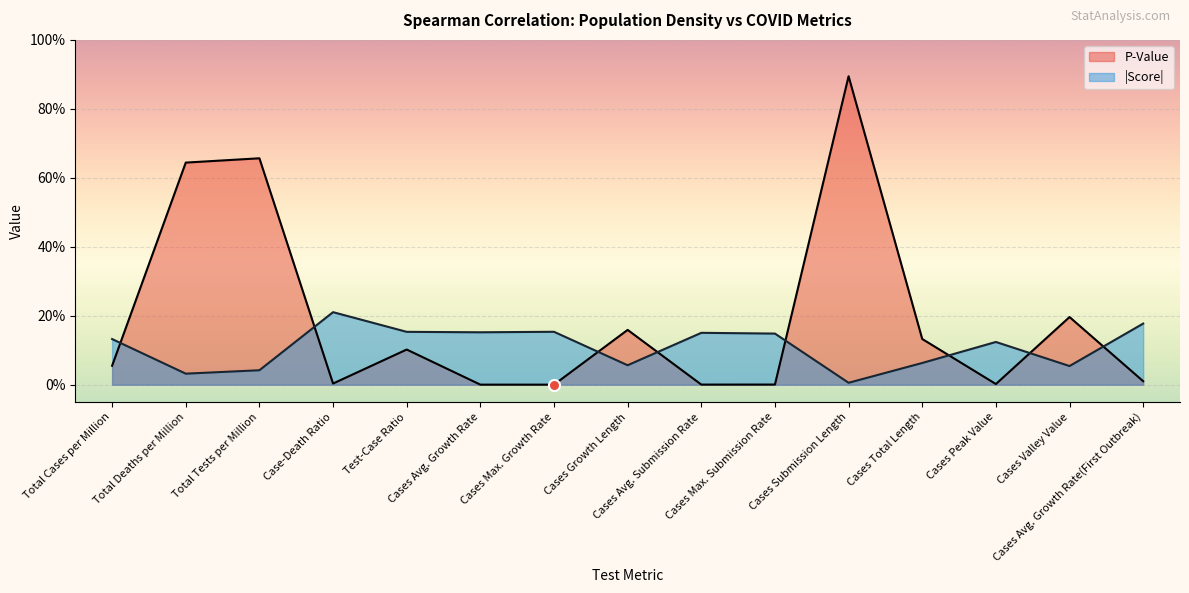

How many interior local valleys (lower than both neighbors) does the data have?

4